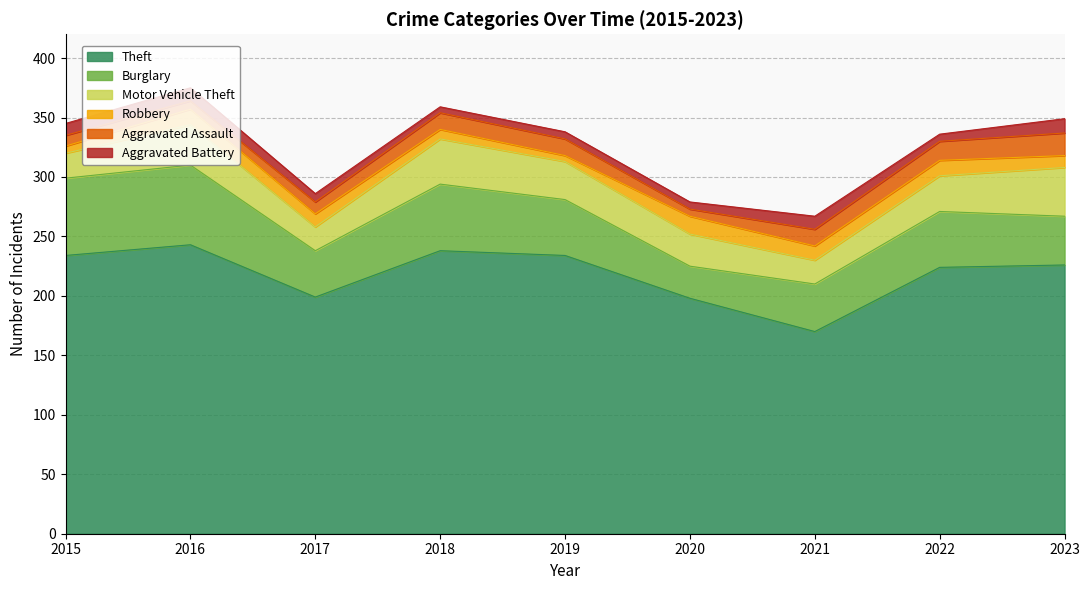

At which category is the sum across all series the highest?

2016